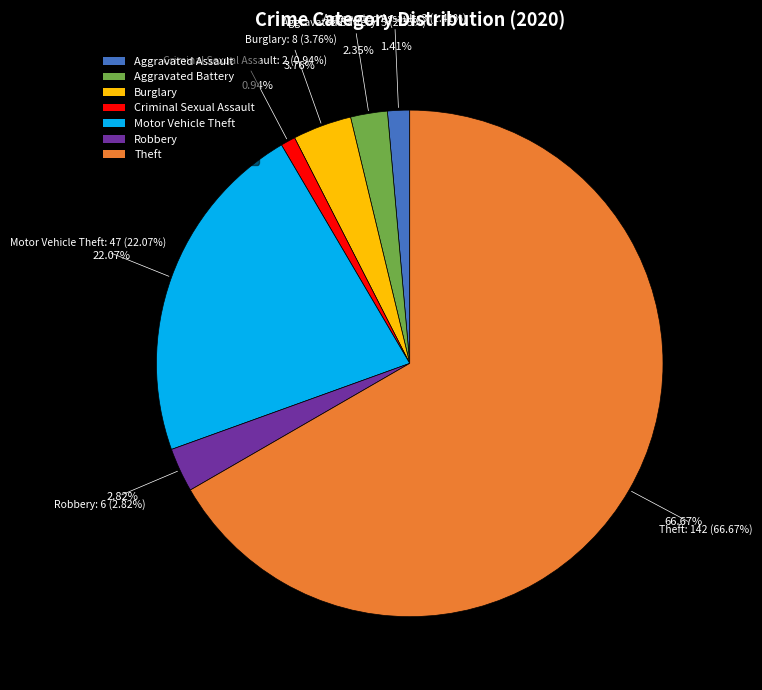

Combined, do Aggravated Battery and Aggravated Assault account for over 50%?

No